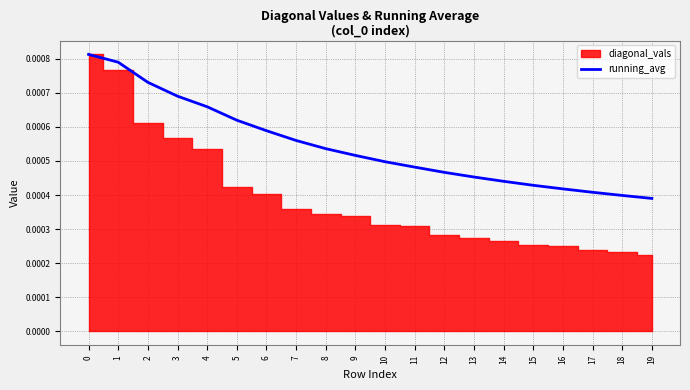

Does the chart display data point markers on the line(s)?

No